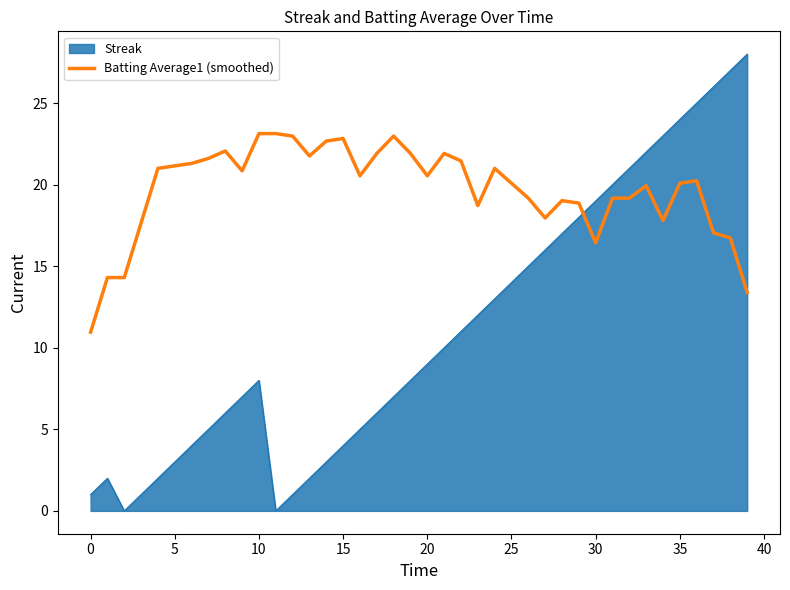

Which series has the largest range (max minus min)?

Streak